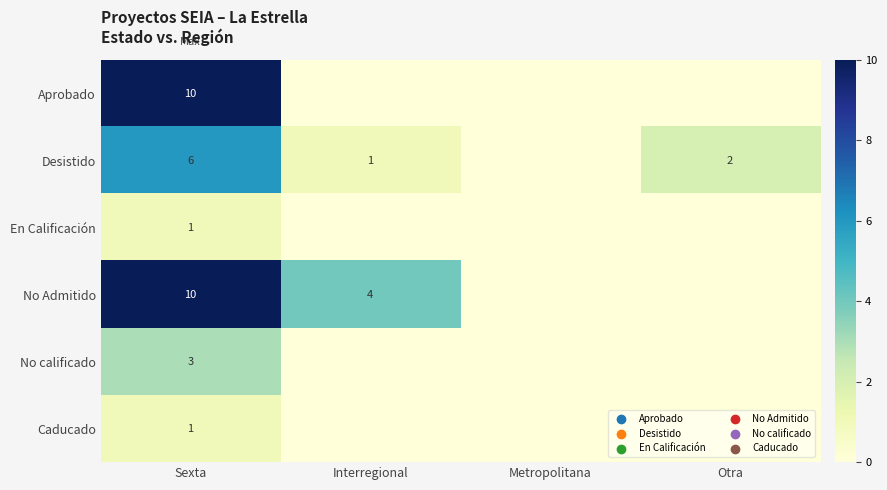

How many series are shown in this chart?

6